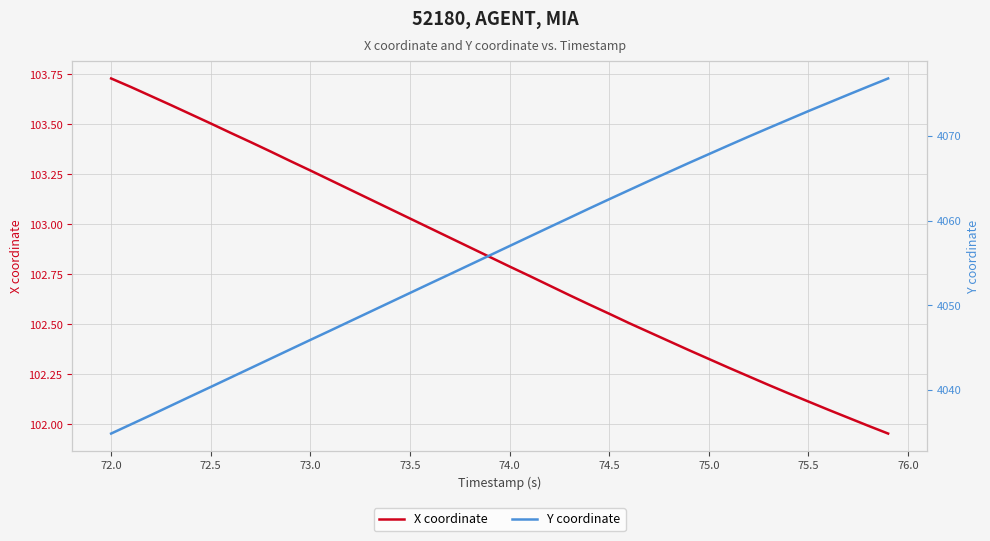

The X coordinate series shows 102.1 at 75.5. True or false?

True